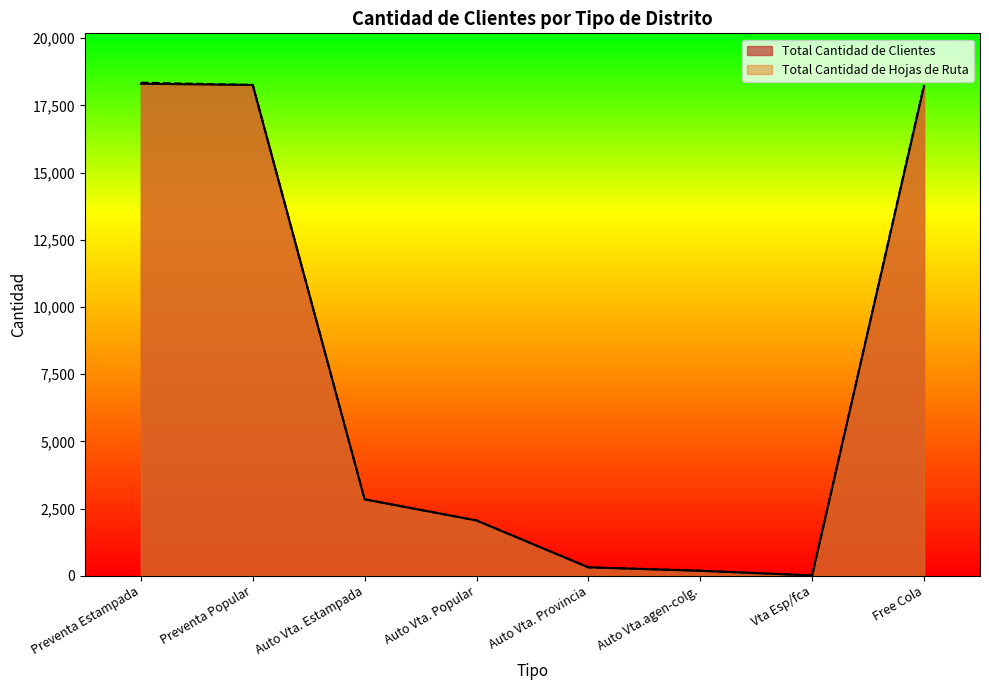

True or false: Total Cantidad de Clientes has a value of 1259 at Auto Vta. Popular.

False